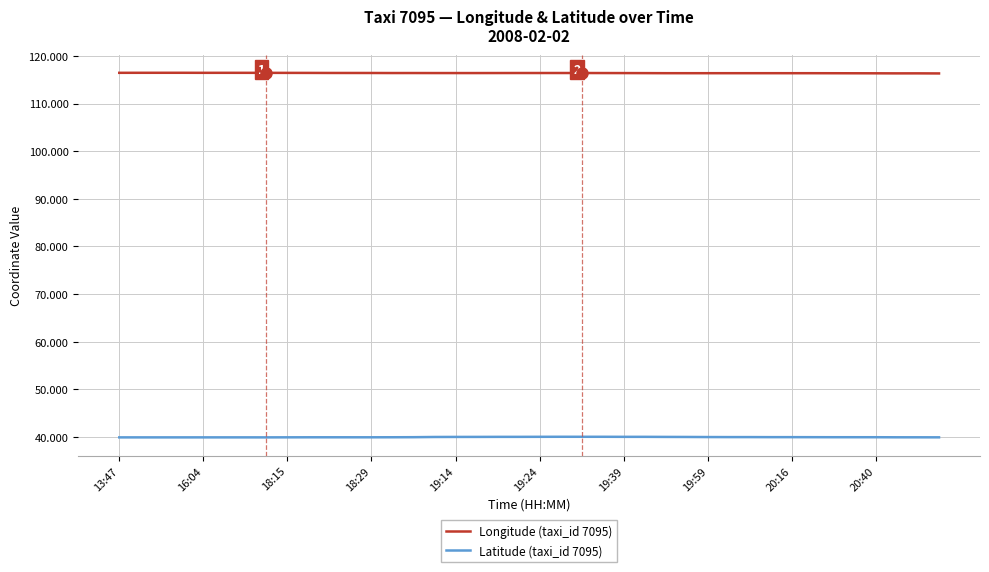

In Longitude (taxi_id 7095), how many points are lower than both neighbors (excluding endpoints)?

6